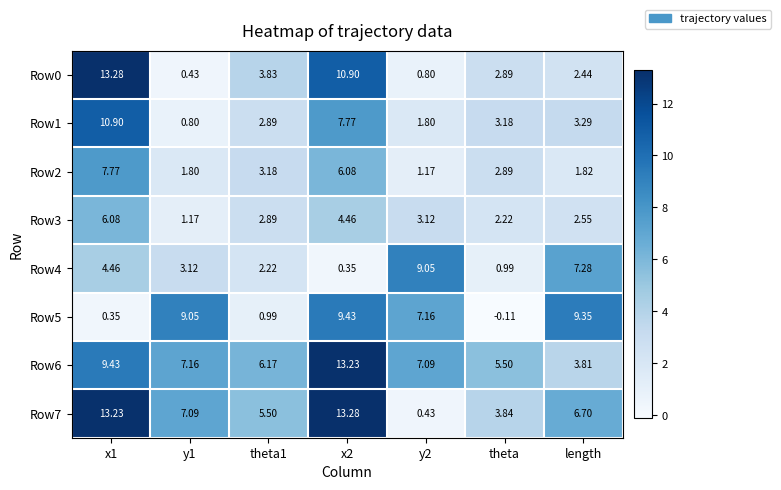

At which category does the chart reach its minimum across all series?

theta